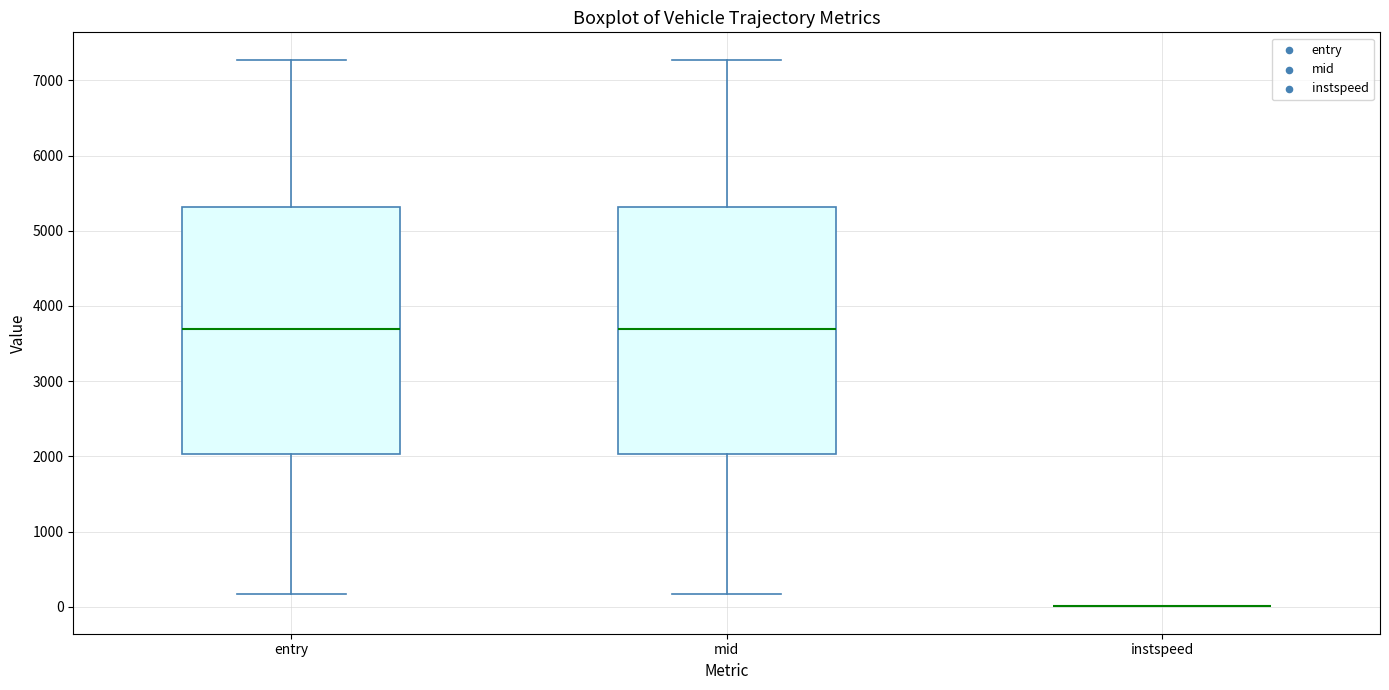

Reading left to right, read every box against the y-axis: the position of its median line, the range the box covers, and the ends of its whiskers. The values are not printed on the chart, so give them approximately, as read against the axis.

entry: median 3700, box 2000 to 5300, whiskers 200 to 7300
mid: median 3700, box 2000 to 5300, whiskers 200 to 7300
instspeed: box collapsed to a line at 0, whiskers 0 to 0